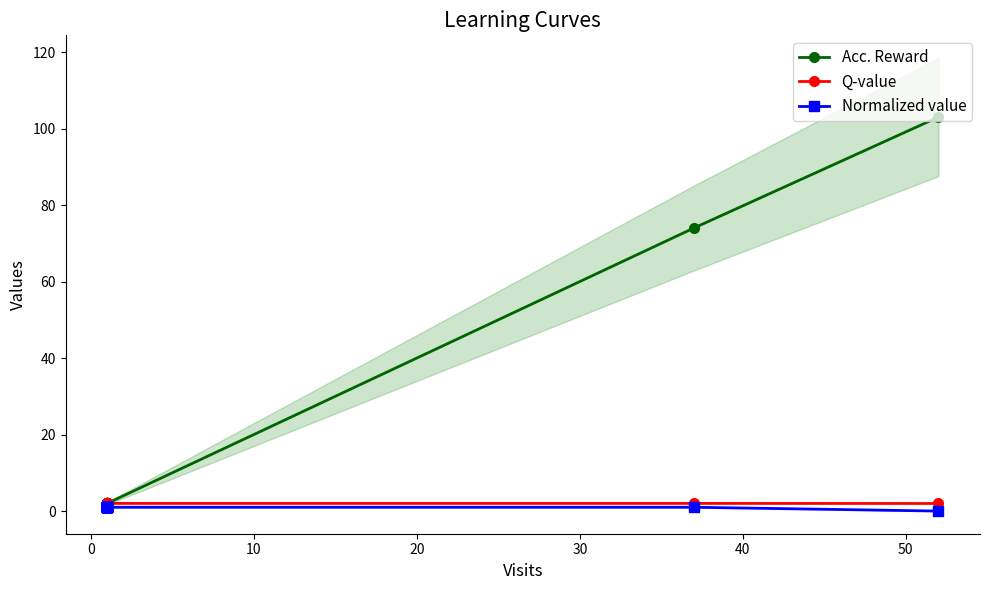

How many lines are shown in the chart?

3